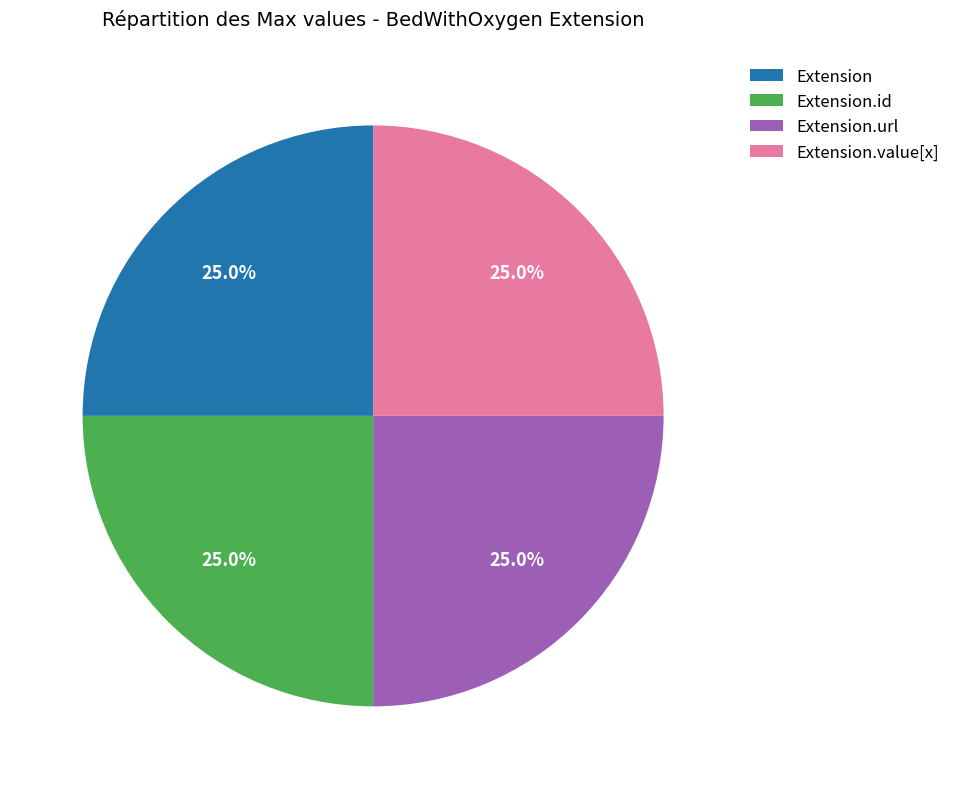

How much of the chart is everything except Extension.url?

75.0%